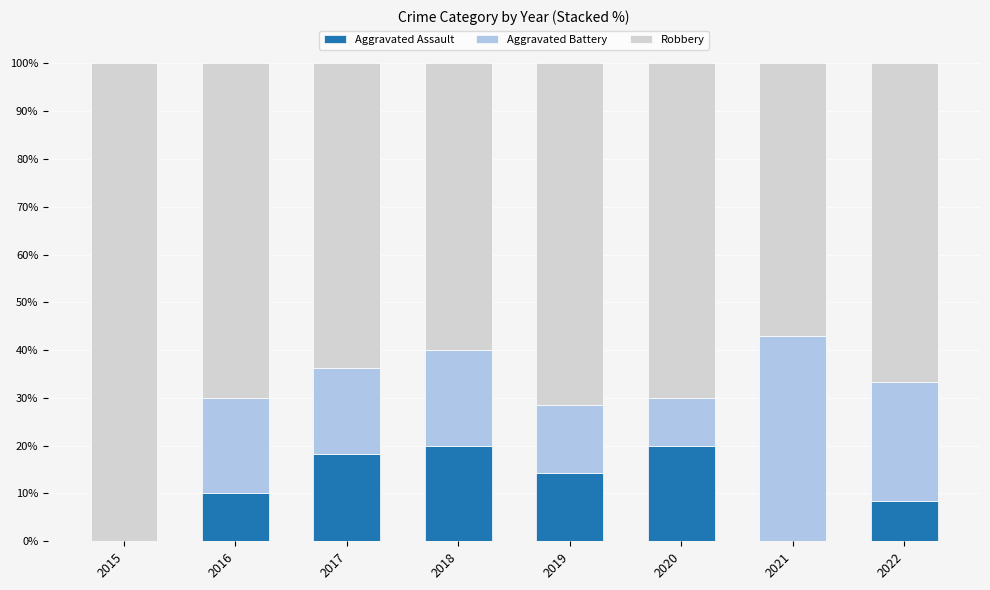

Count the number of data series in this chart.

3